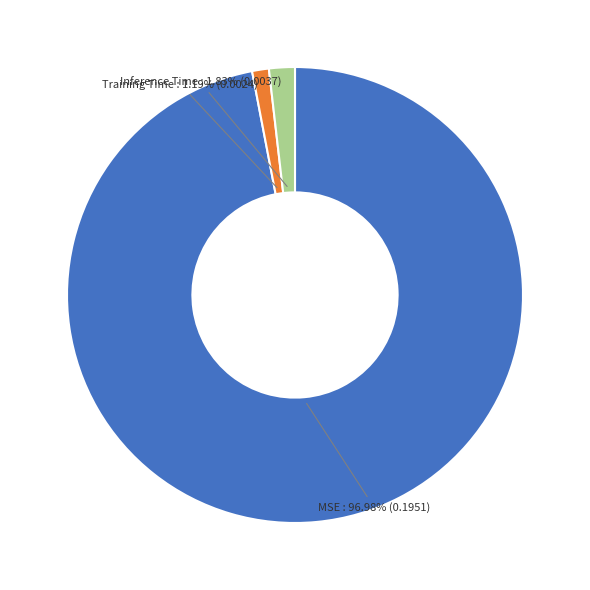

To the nearest percent, what is the combined percentage of Training Time and Inference Time?

3%